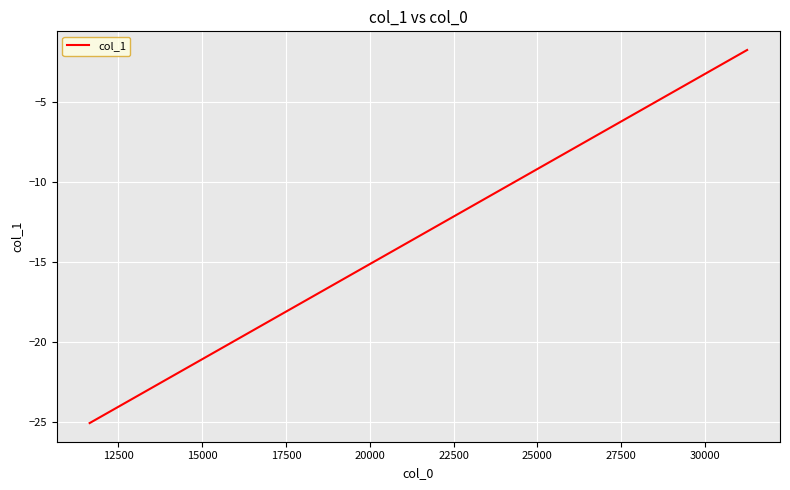

What is the smallest value displayed?

-25.0